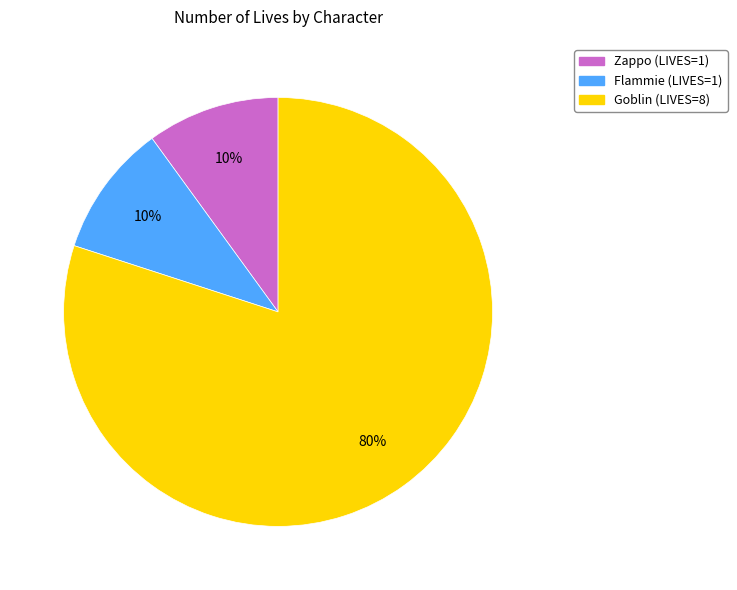

How many segments does this pie chart have?

3